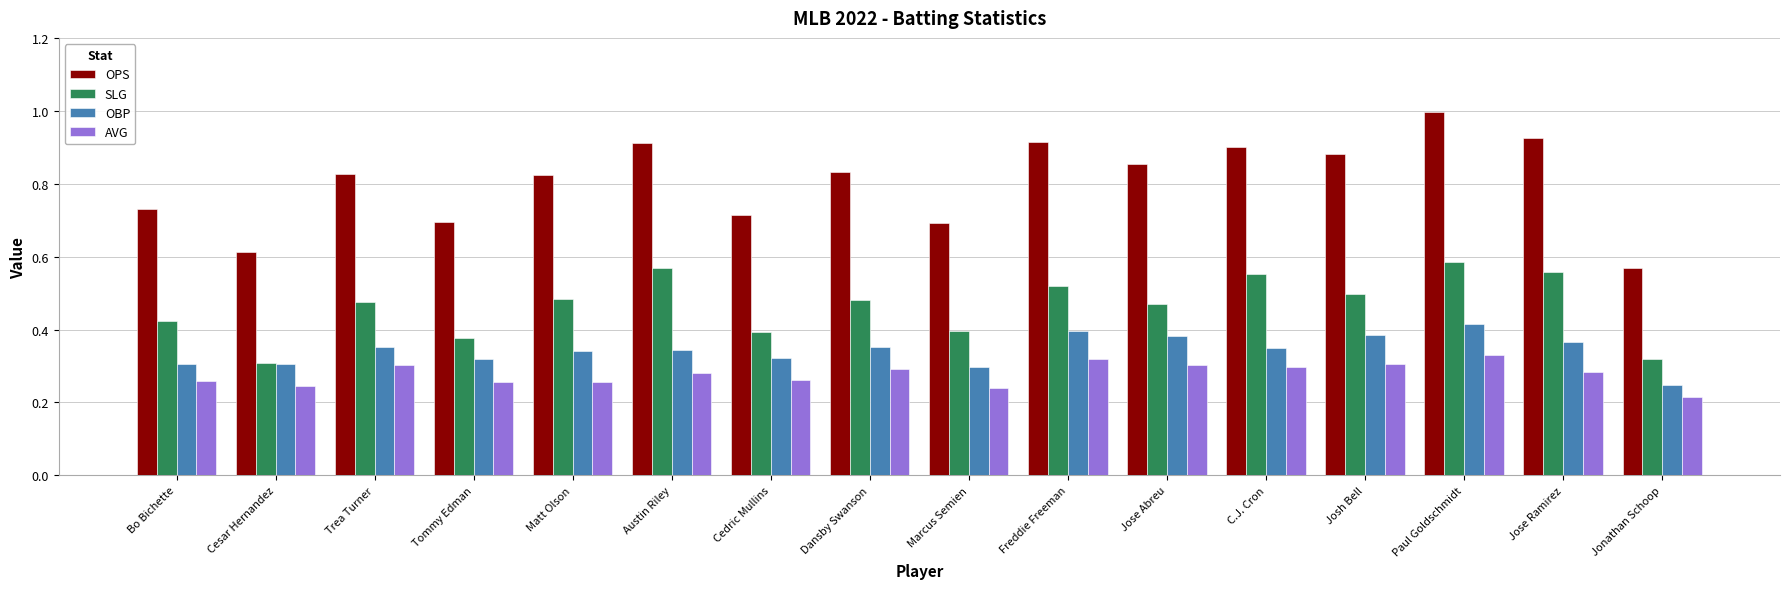

Rank the series at Freddie Freeman from highest to lowest value.

OPS, SLG, OBP, AVG